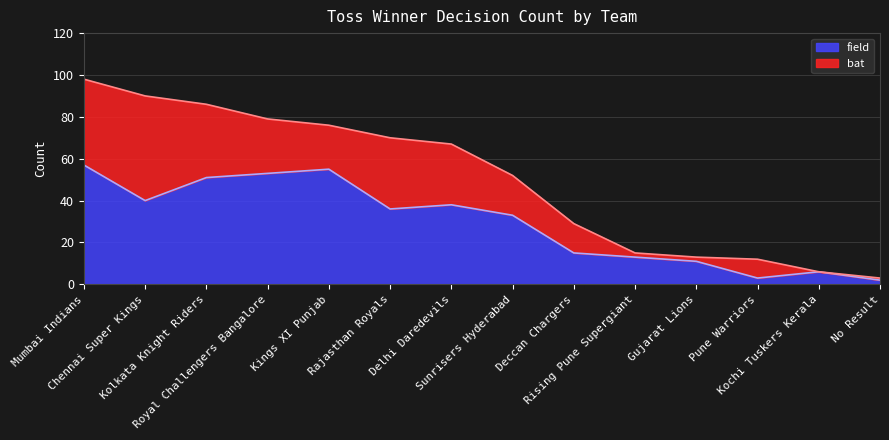

True or false: the data shows 10 at Kochi Tuskers Kerala.

False